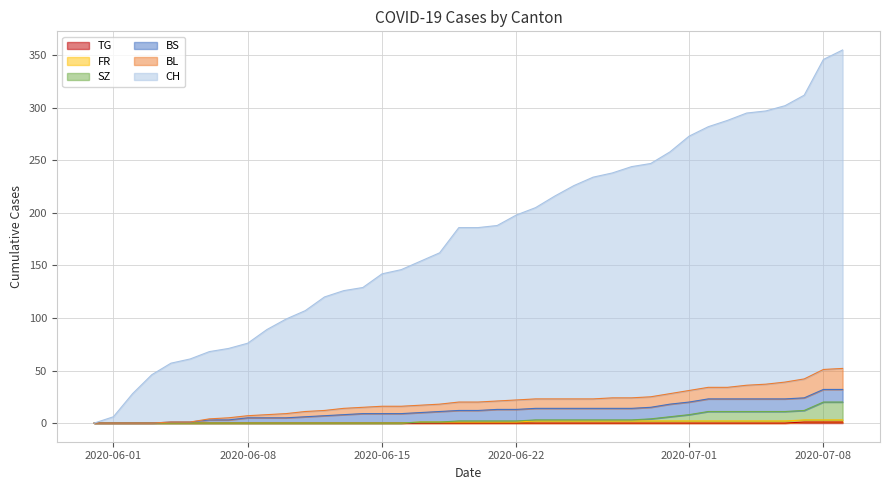

Does the chart display data point markers on the line(s)?

No